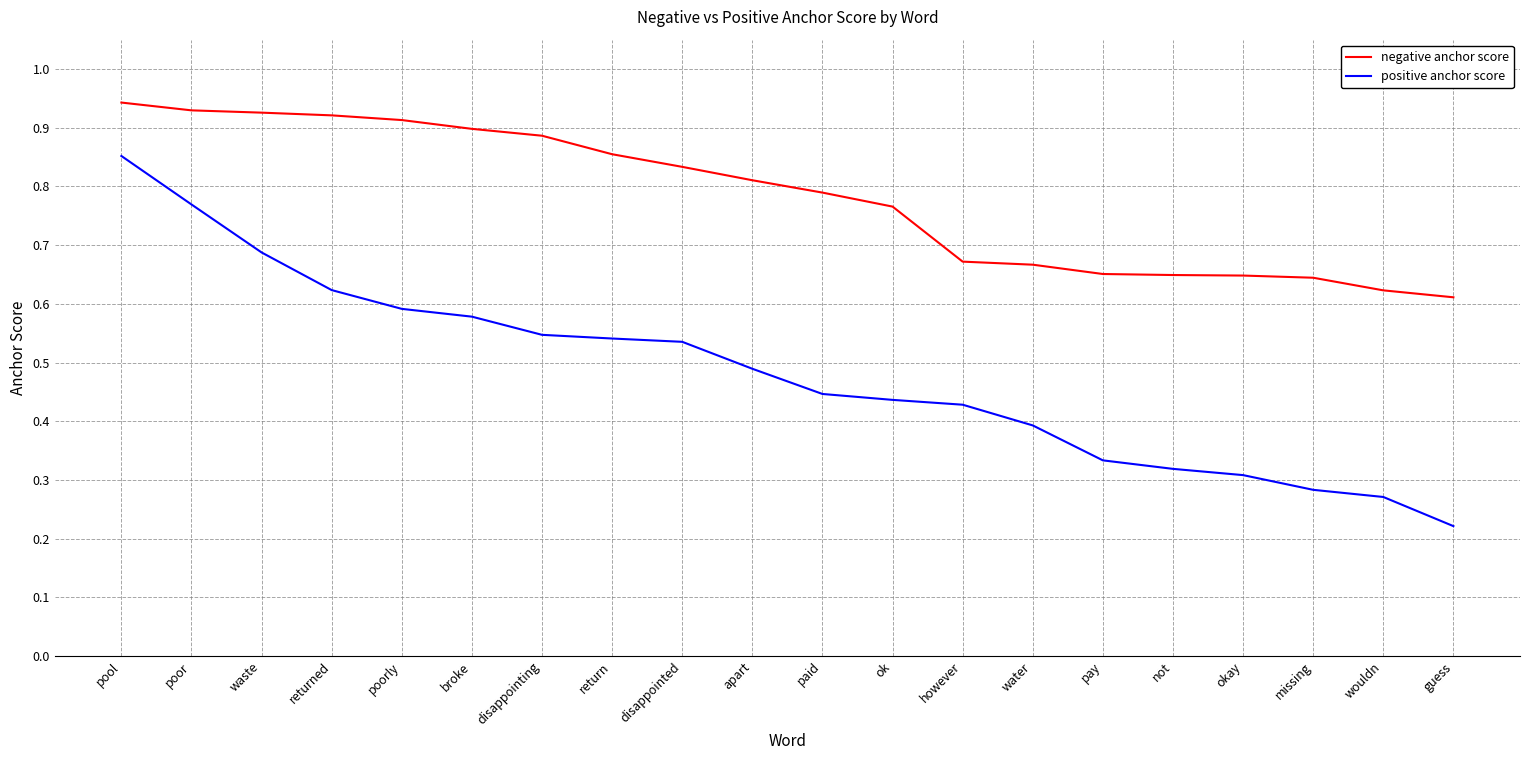

Which label corresponds to the largest value in the chart?

pool